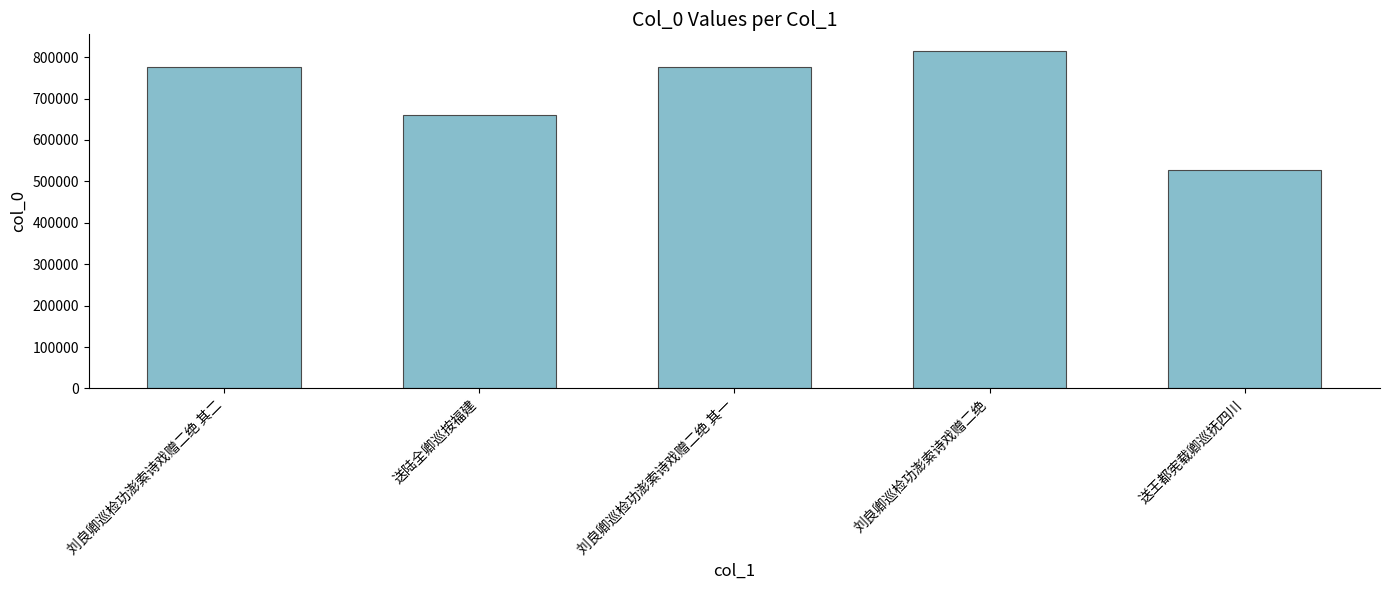

What is the minimum value shown in the chart?

527226